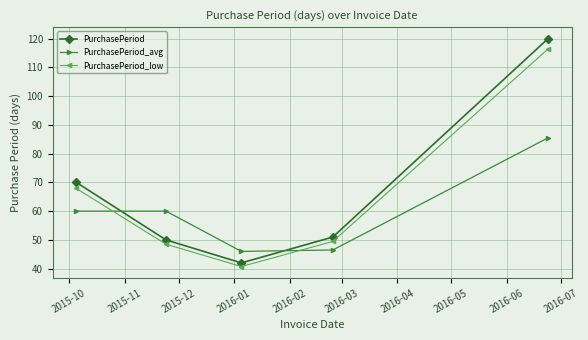

What are all the series names shown in the legend?

PurchasePeriod, PurchasePeriod_avg, PurchasePeriod_low